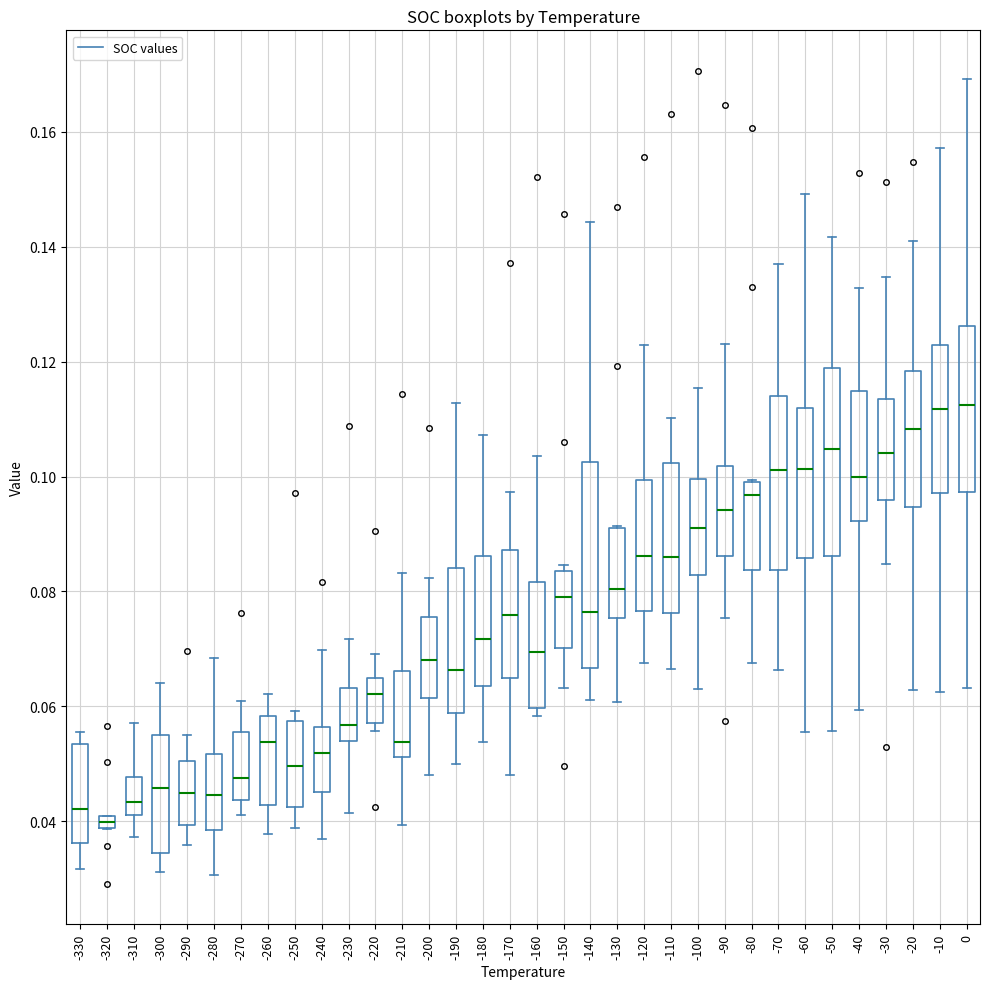

Comparing the boxes themselves (not the whiskers), which one is the tallest?

-140